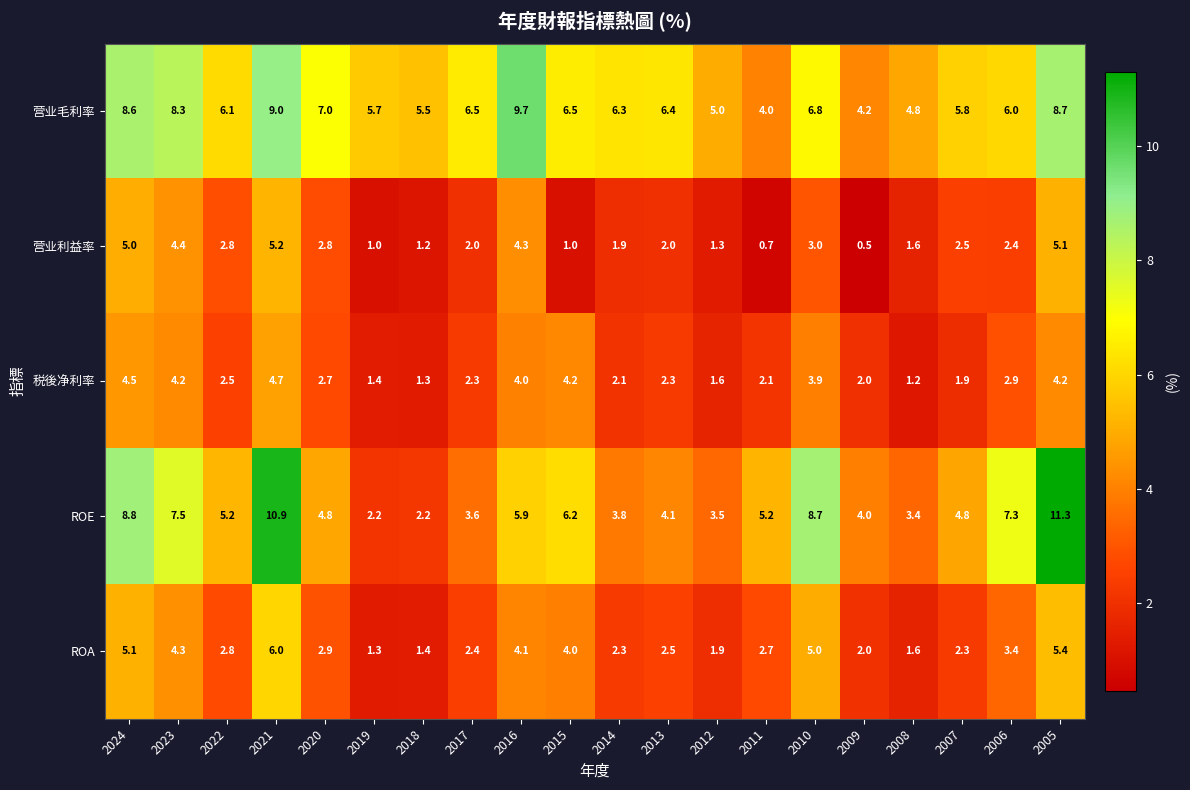

At how many categories does at least one series exceed 10?

2